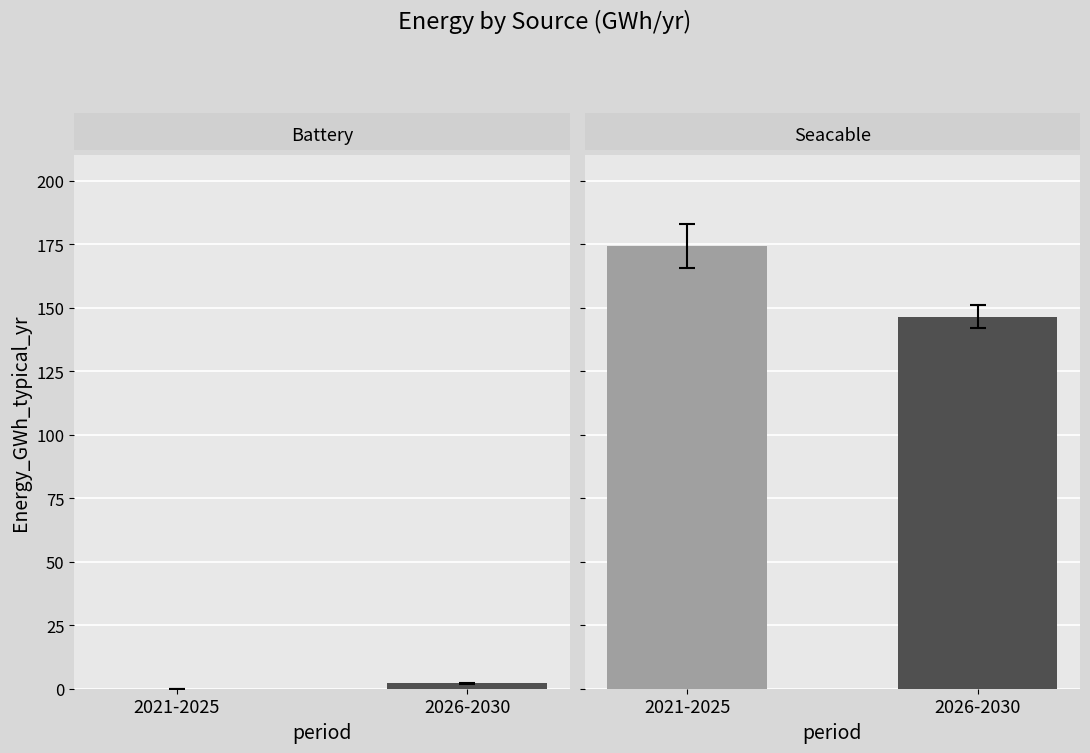

Is it true that Battery equals 2.1 at 2026?

True